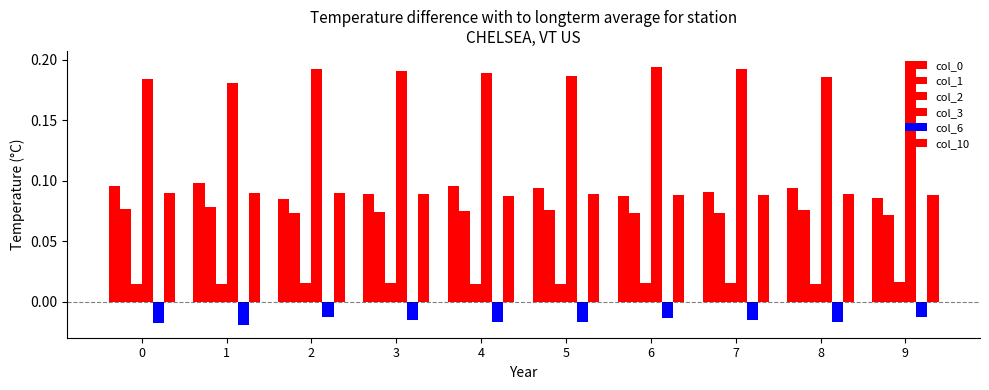

Are the bars grouped side by side (vs. stacked)?

Yes